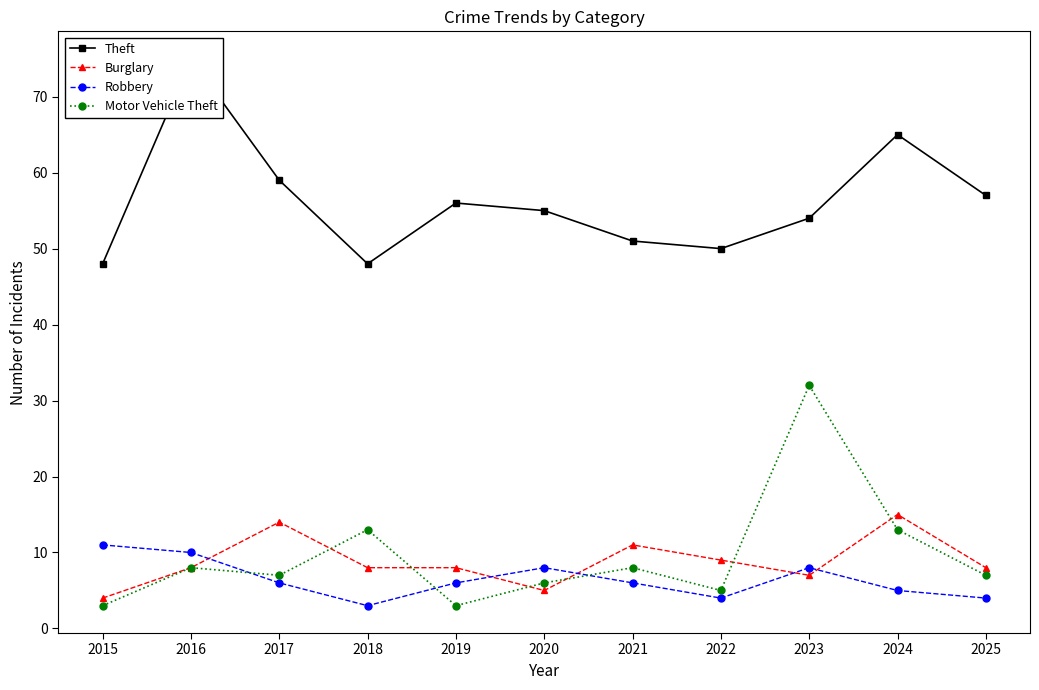

What is the difference between the highest and lowest values at 2023?

47